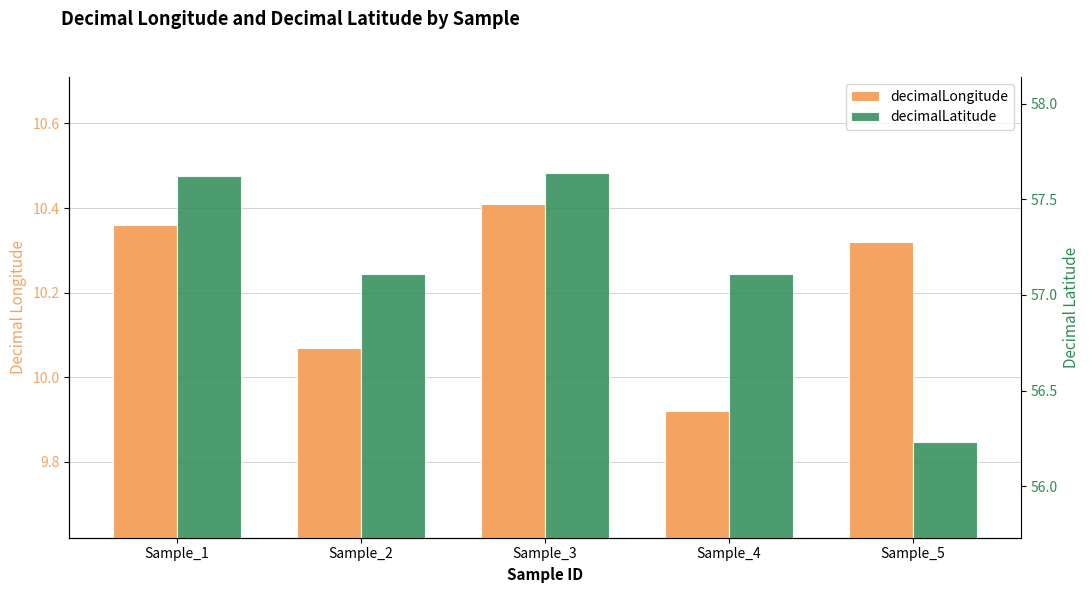

At which label is decimalLongitude closest to 10?

Sample_2